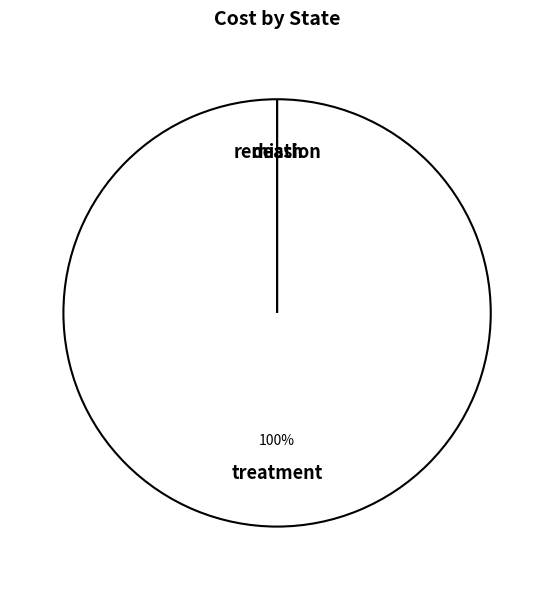

Which category has the smallest portion of the pie?

remission